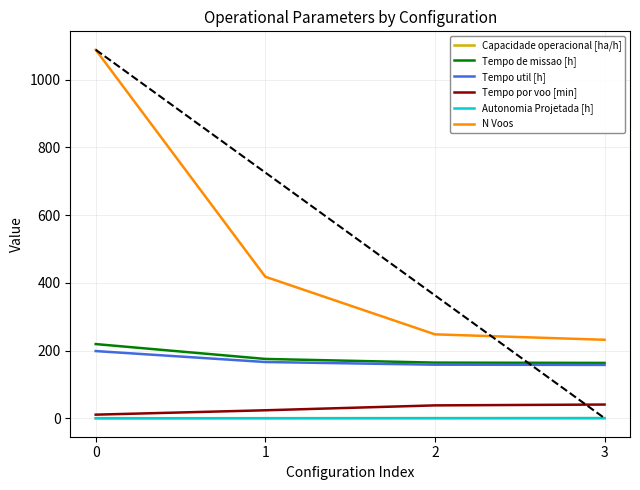

The value of N Voos at 2 is 248.0. True or false?

True